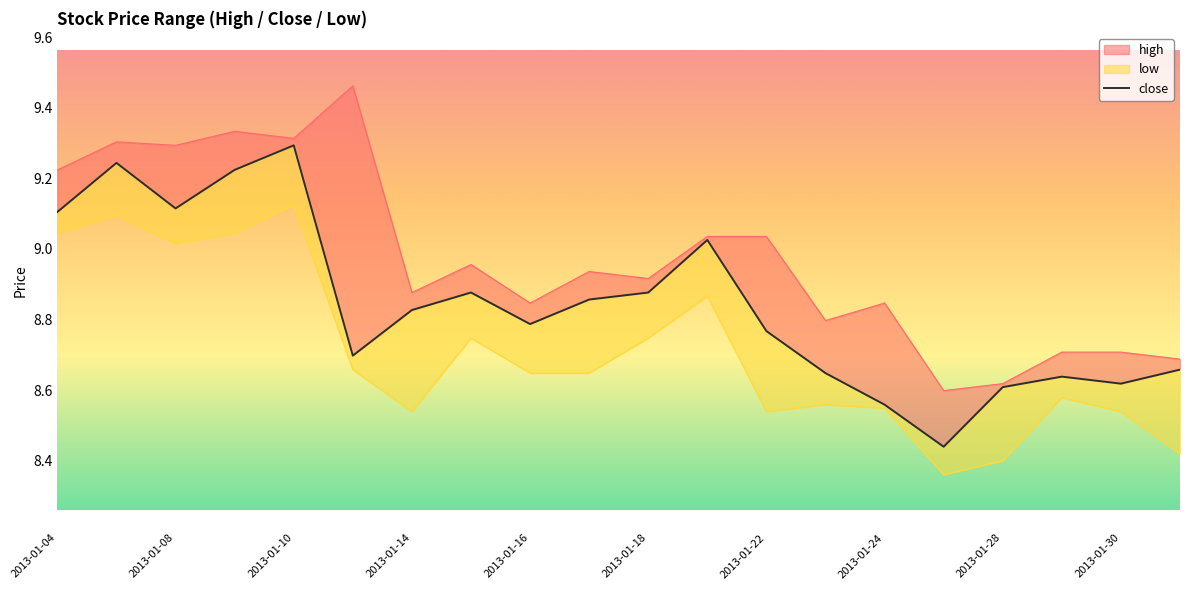

Reading left to right, extract all data points from this chart.

9.1	9.2	9.1	9.2	9.3	8.7	8.8	8.9	8.8	8.9	8.9	9.0	8.8	8.6	8.6	8.4	8.6	8.6	8.6	8.7